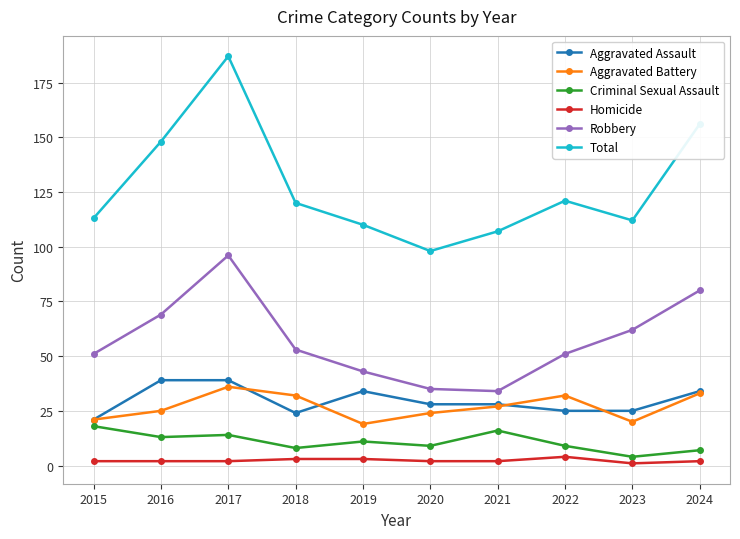

How many lines are shown in the chart?

6